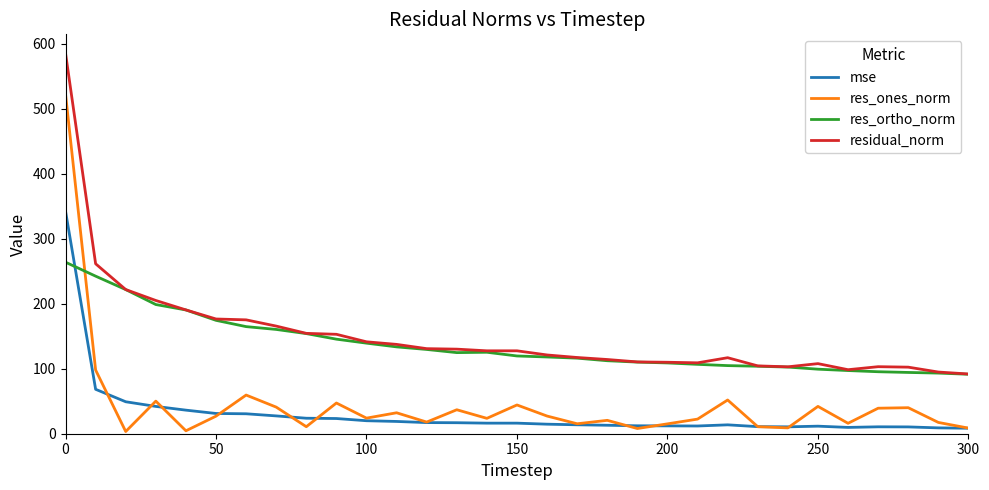

How many times do mse and res_ortho_norm cross each other?

1